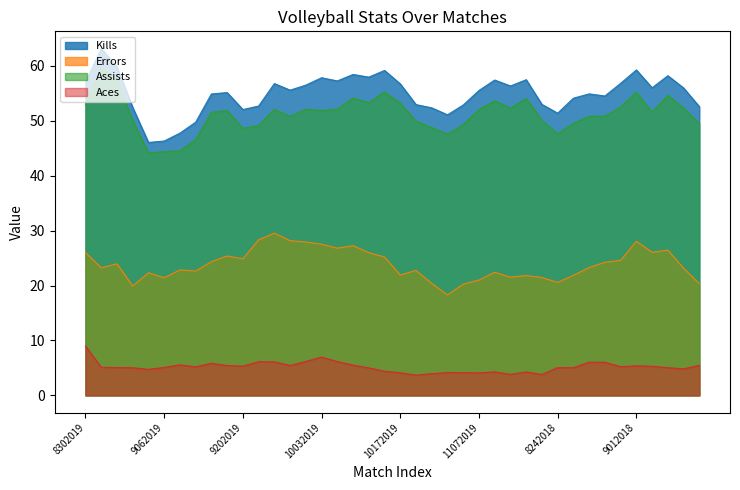

Is it true that Kills equals 78.8 at 9282019?

False